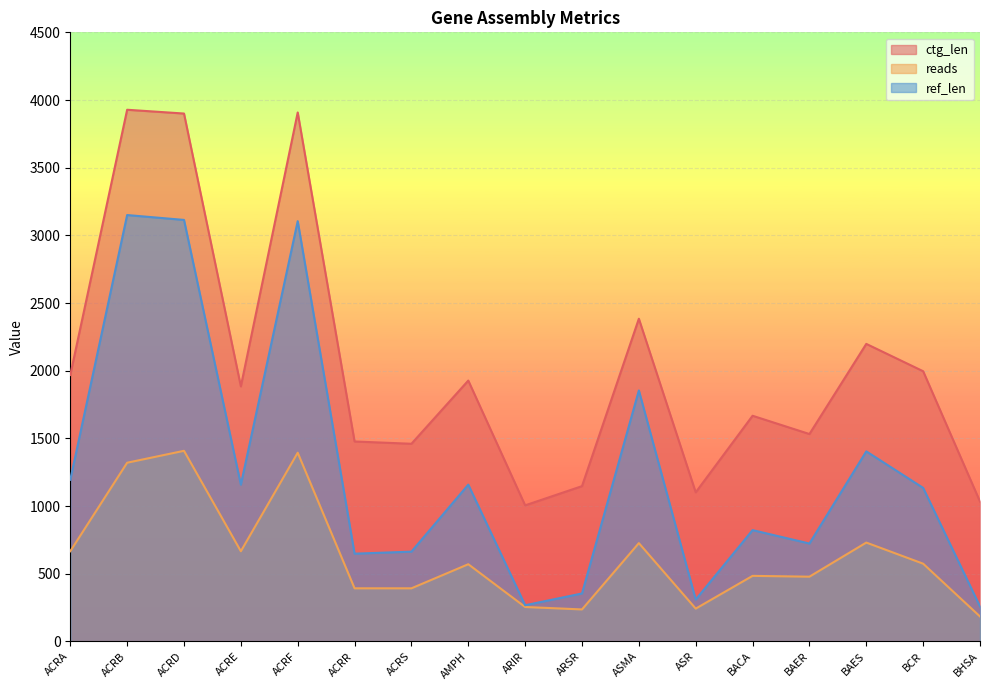

At which label does ref_len first exceed 1134?

ACRA